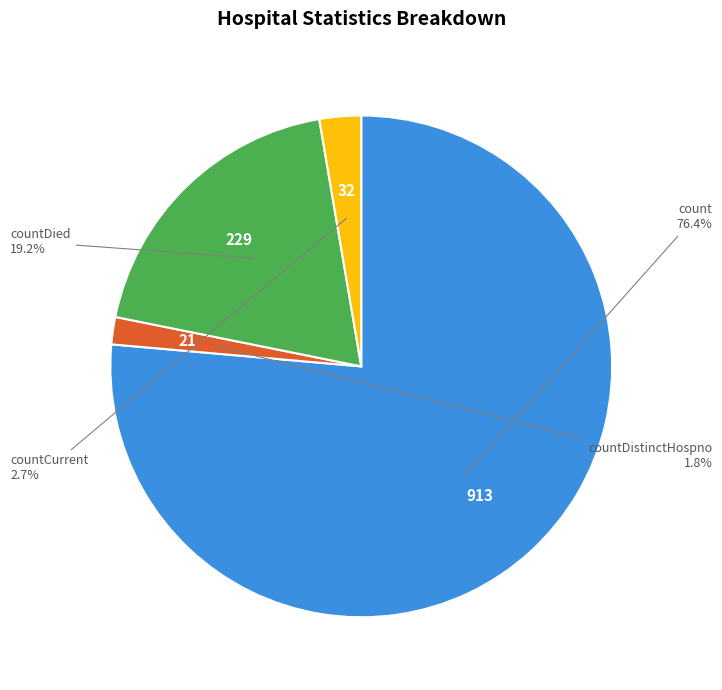

Which category has the biggest portion of the pie?

count